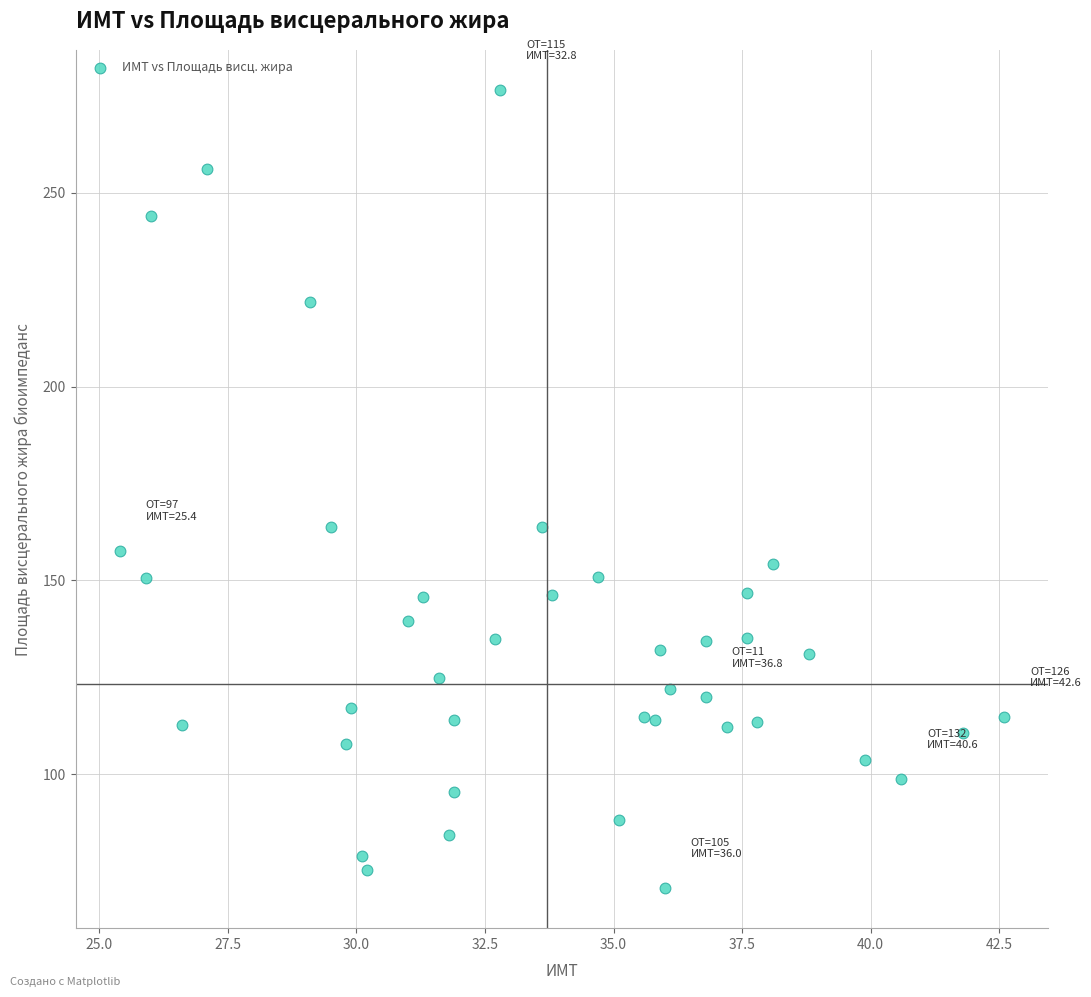

What is the range of Y values (max minus min)?

205.9